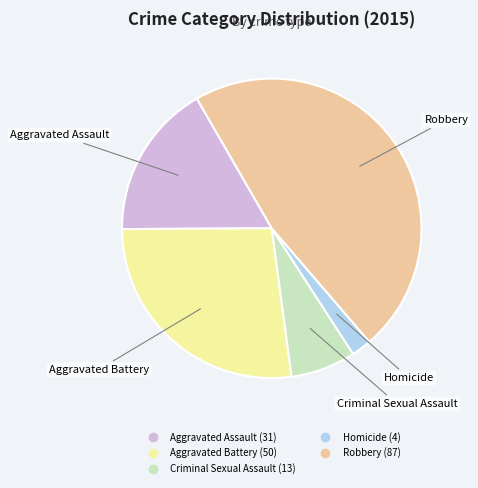

Combined, do Aggravated Assault and Aggravated Battery account for over 50%?

No